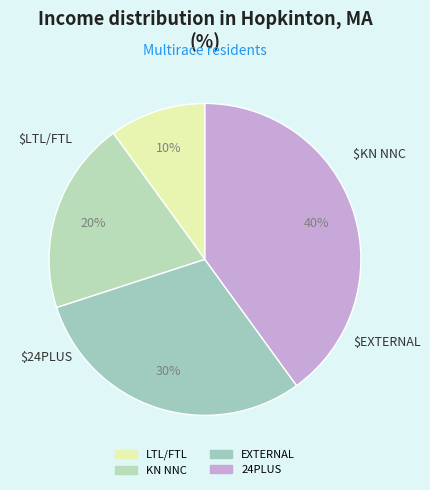

How many slices are in this pie chart?

4